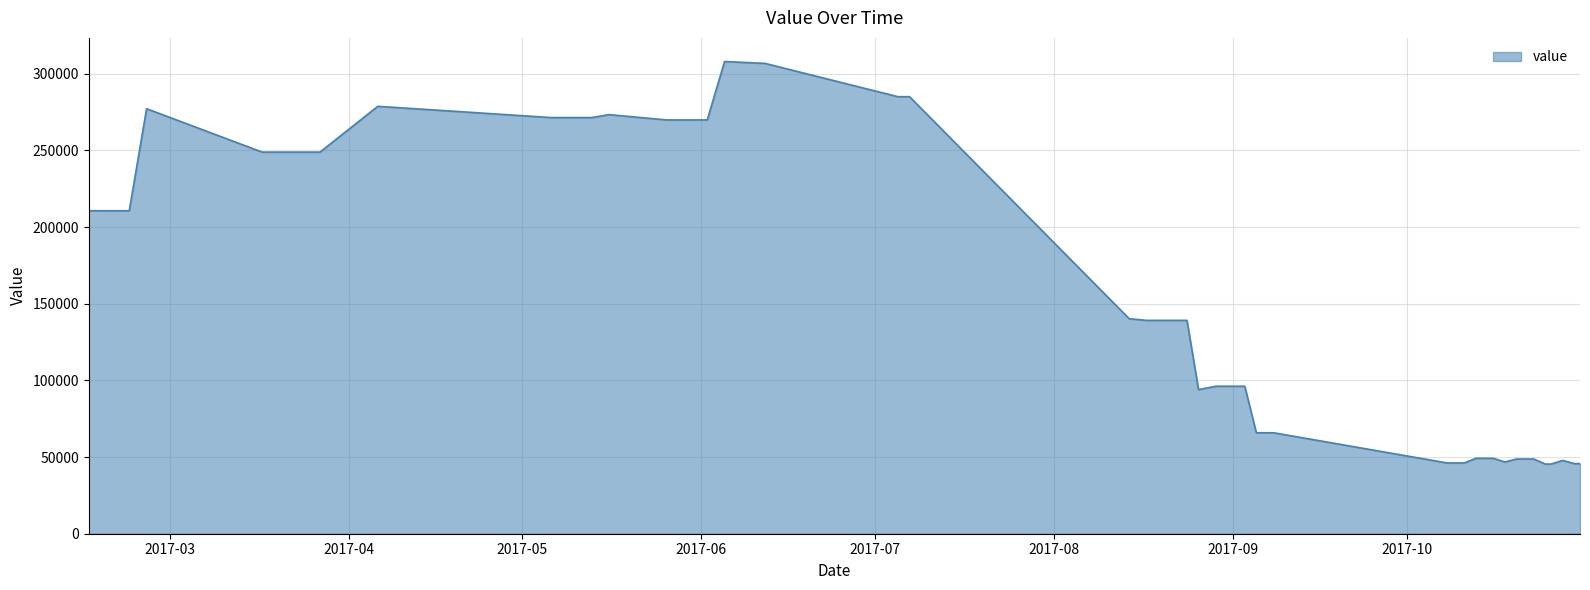

What is the smallest value displayed?

45440.3